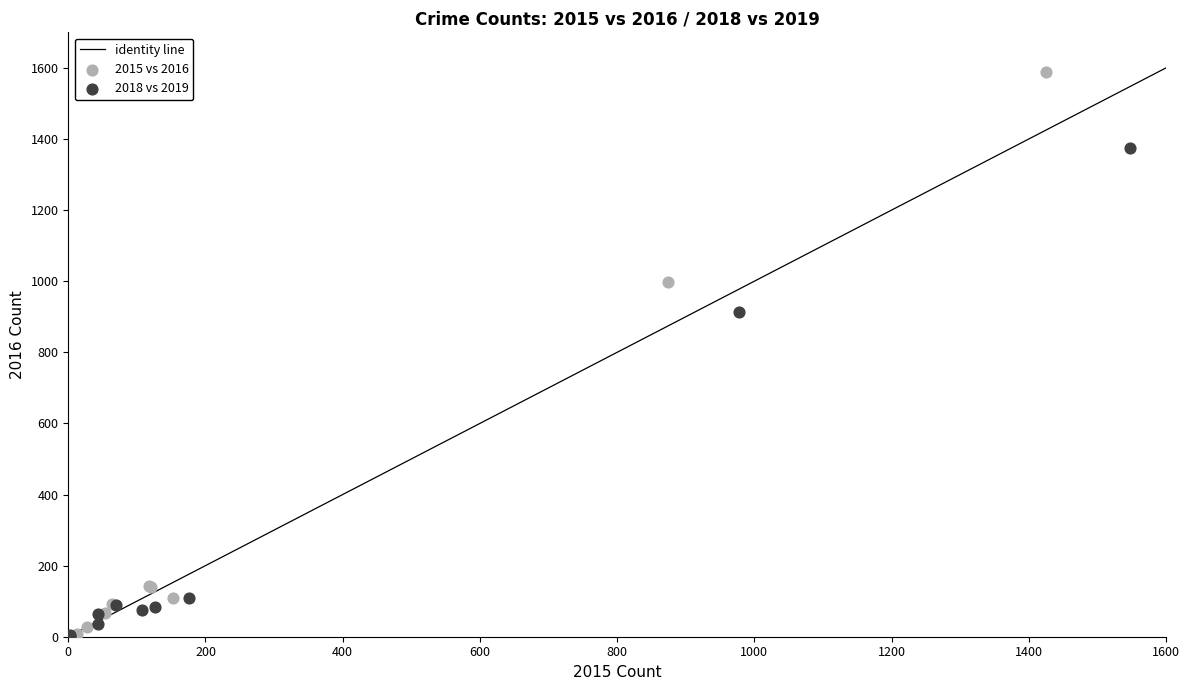

Which series has the largest Y range (max minus min)?

2015 vs 2016